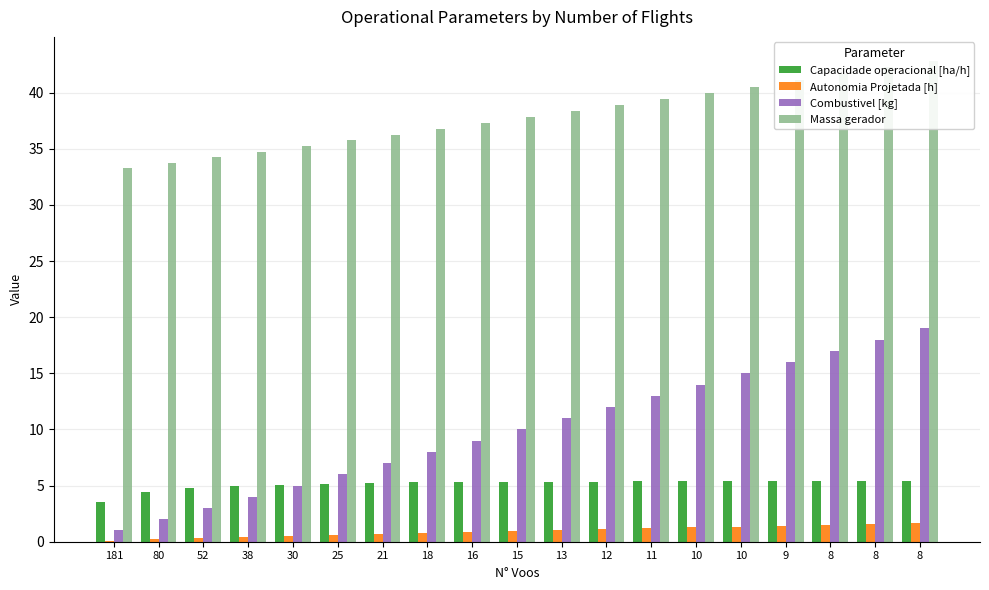

Reading left to right, what are all the values shown in this chart?

Capacidade operacional [ha/h]: 181=3.6	80=4.5	52=4.8	38=5.0	30=5.1	25=5.2	21=5.2	18=5.3	16=5.3	15=5.3	13=5.3	12=5.4	11=5.4	10=5.4	10=5.4	9=5.4	8=5.4	8=5.4	8=5.4
Autonomia Projetada [h]: 181=0.1	80=0.2	52=0.3	38=0.4	30=0.5	25=0.6	21=0.7	18=0.8	16=0.8	15=0.9	13=1.0	12=1.1	11=1.2	10=1.3	10=1.4	9=1.4	8=1.5	8=1.6	8=1.6
Combustivel [kg]: 181=1.0	80=2.0	52=3.0	38=4.0	30=5.0	25=6.0	21=7.0	18=8.0	16=9.0	15=10.0	13=11.0	12=12.0	11=13.0	10=14.0	10=15.0	9=16.0	8=17.0	8=18.0	8=19.0
Massa gerador: 181=33.3	80=33.8	52=34.3	38=34.8	30=35.2	25=35.8	21=36.3	18=36.8	16=37.3	15=37.8	13=38.4	12=38.9	11=39.4	10=40.0	10=40.5	9=41.1	8=41.7	8=42.2	8=42.8